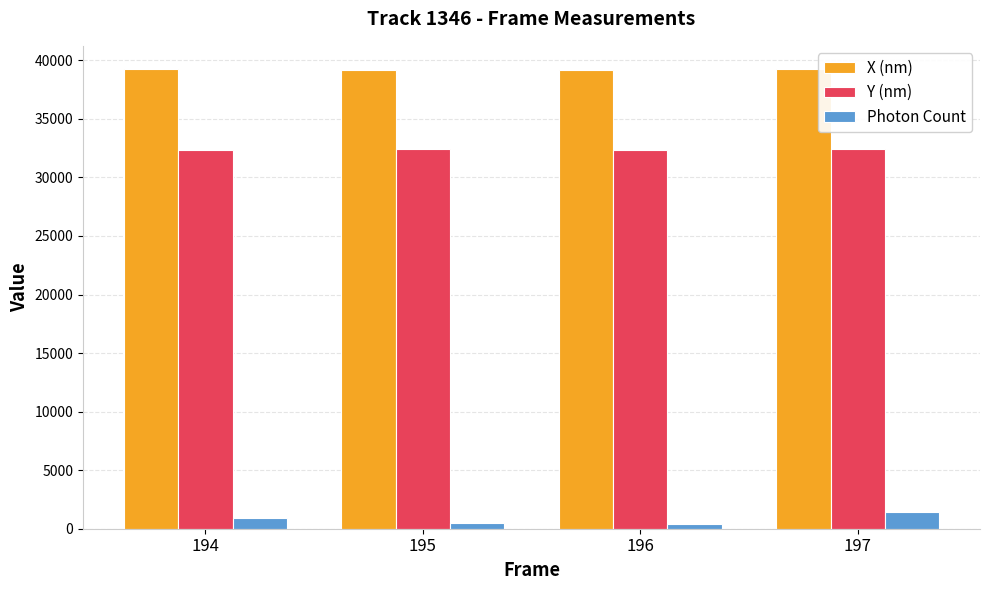

What is the lowest value of the Y (nm) series?

32369.6